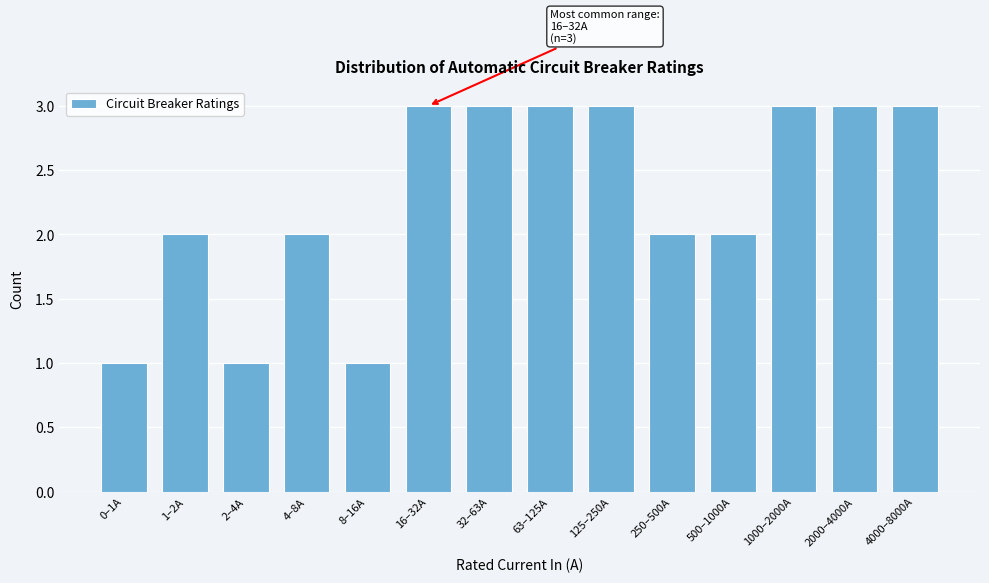

Reading left to right, what are all the values shown in this chart?

0–1A=1	1–2A=2	2–4A=1	4–8A=2	8–16A=1	16–32A=3	32–63A=3	63–125A=3	125–250A=3	250–500A=2	500–1000A=2	1000–2000A=3	2000–4000A=3	4000–8000A=3